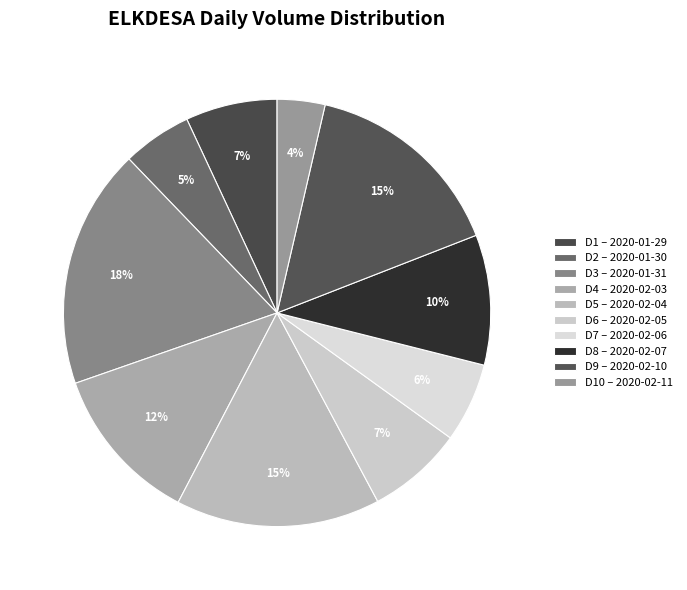

How many segments does this pie chart have?

10